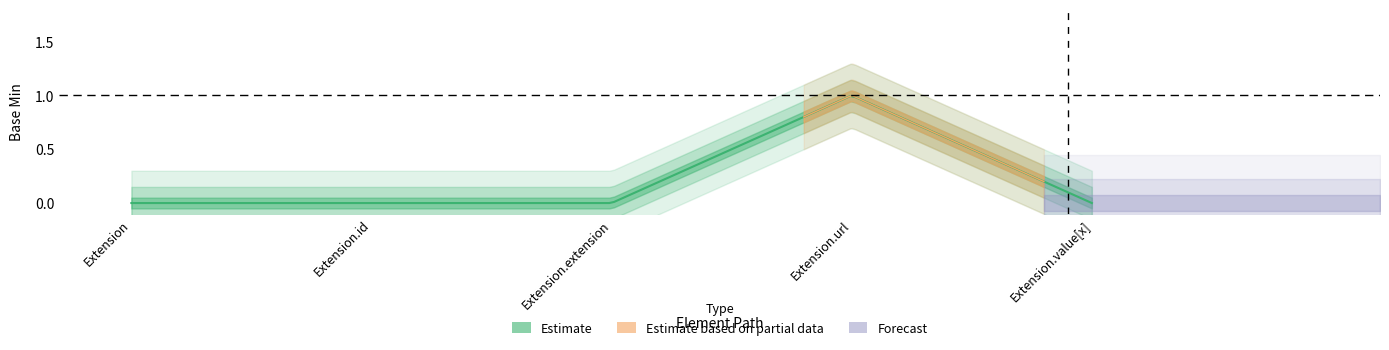

What is the label of the 3rd point from the right?

Extension.extension